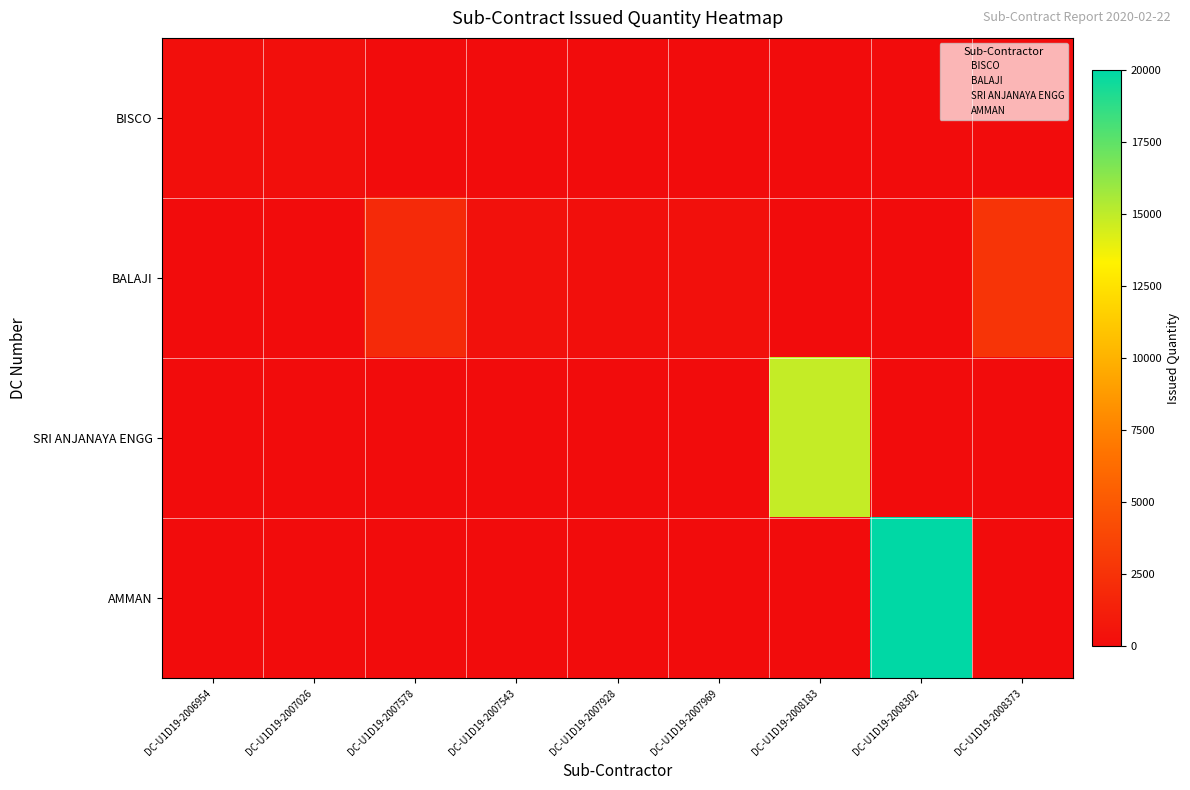

Between DC-U1D19-2008183 and DC-U1D19-2008373, which is larger?

DC-U1D19-2008183